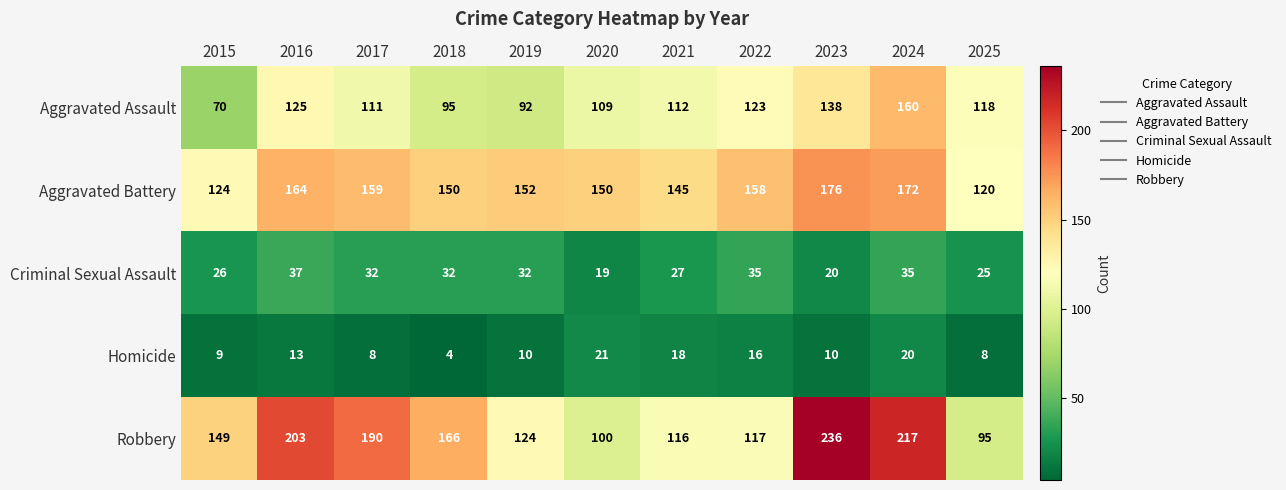

What is the difference between the Aggravated Battery values at 2017 and 2024?

13